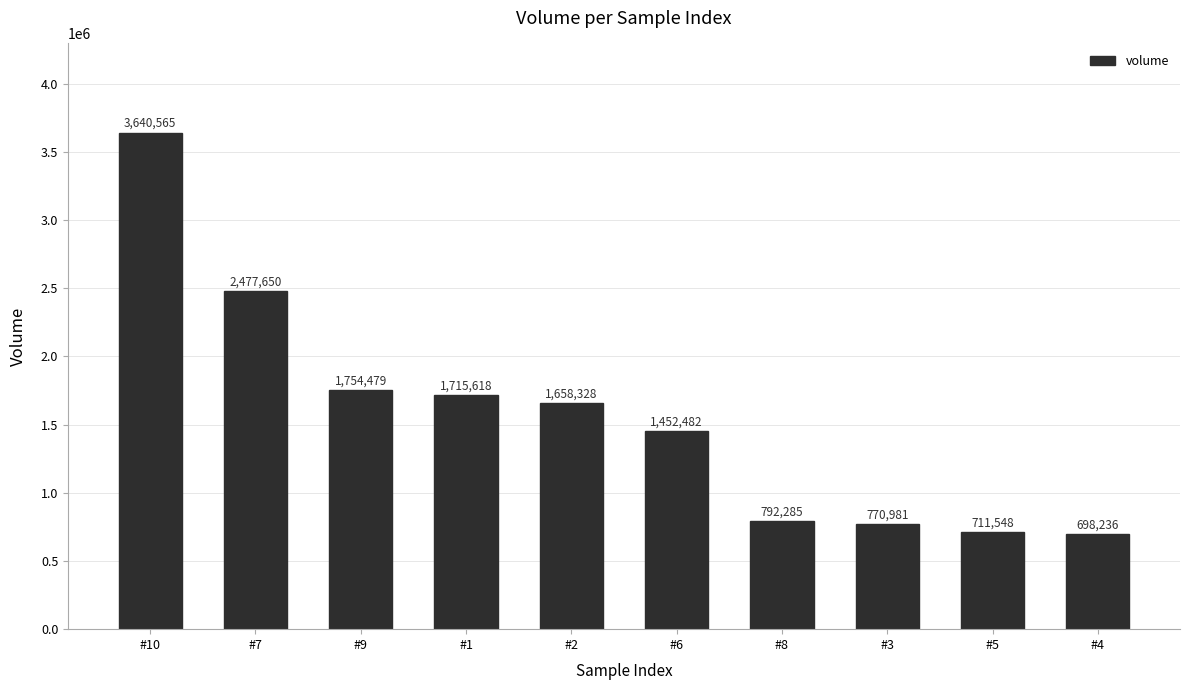

What is the smallest value displayed?

698236.7